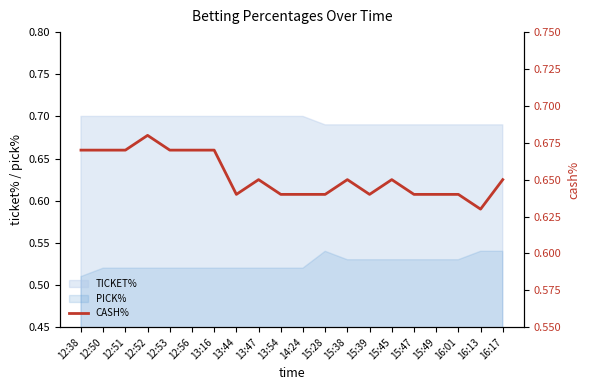

What position from the left is 16:01?

18